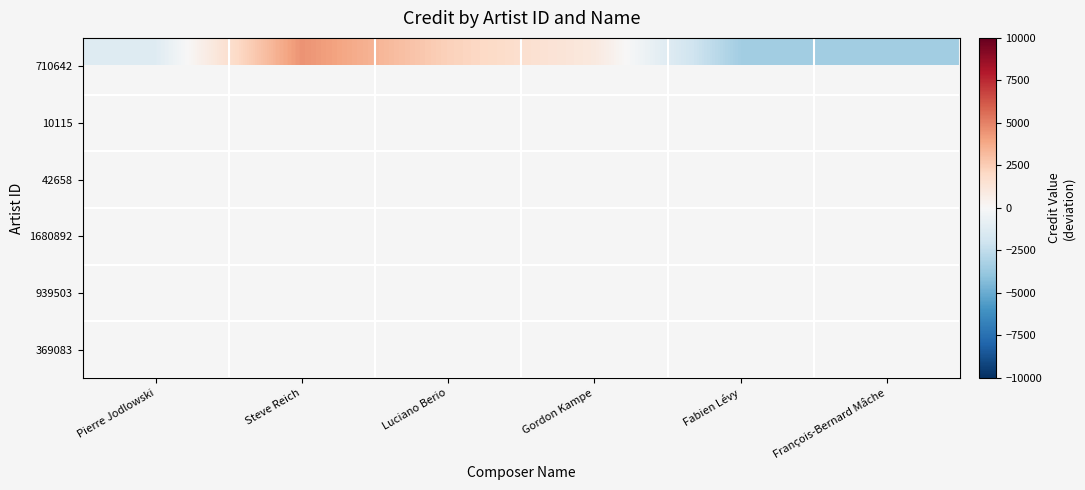

Is the value of 939503 at Pierre Jodlowski greater than the value of 369083 at Pierre Jodlowski?

No